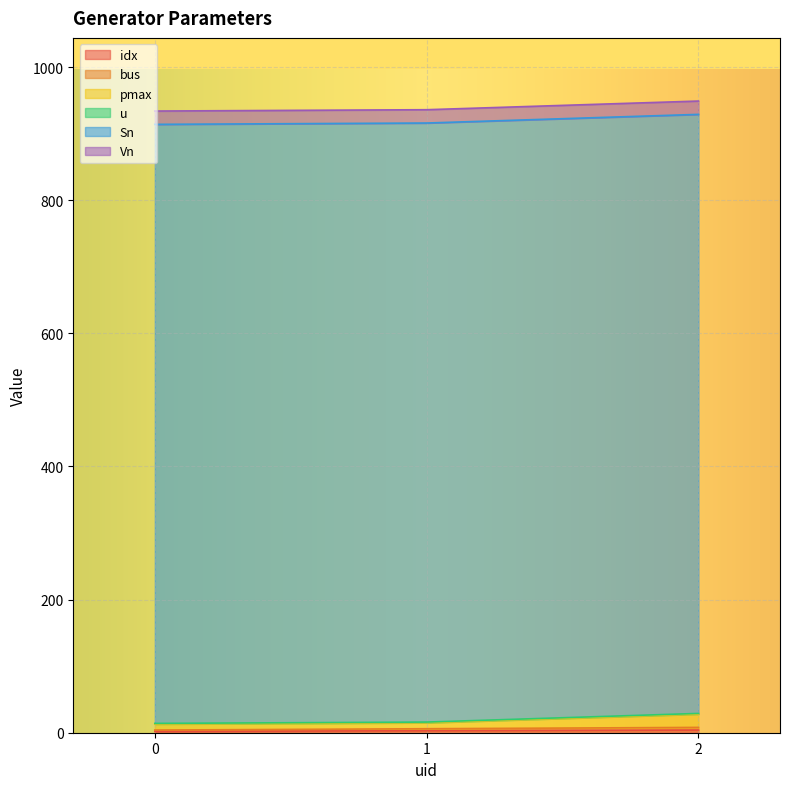

Is the value of bus at 0 greater than the value of idx at 0?

Yes